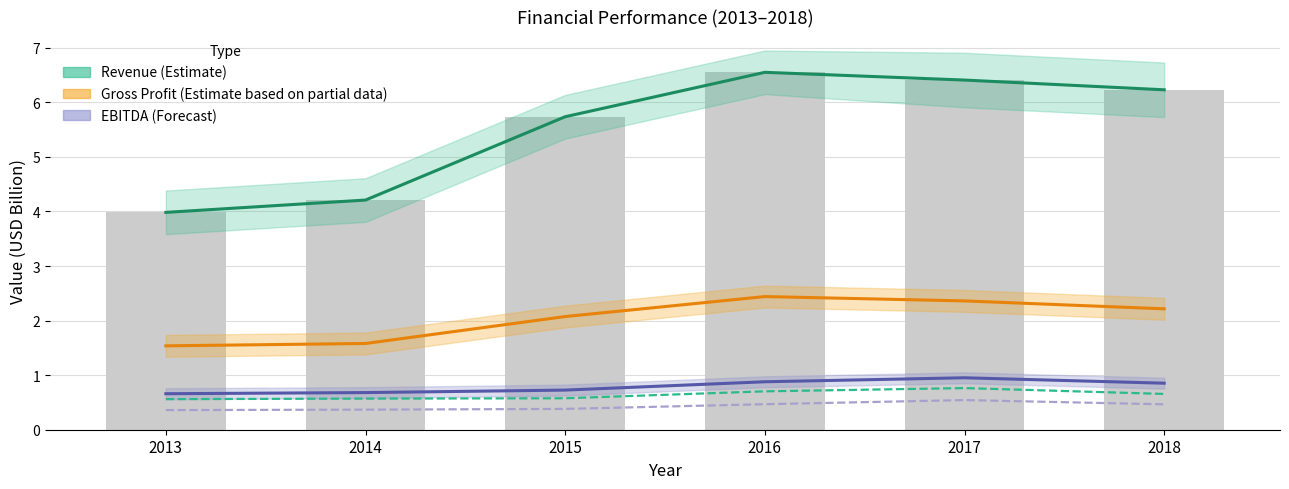

What is the lowest value of the EBITDA series?

0.7